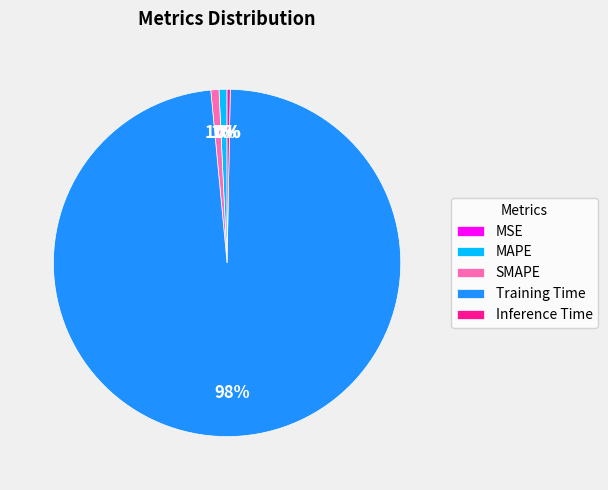

To the nearest percent, what percentage of the pie is Training Time?

98%